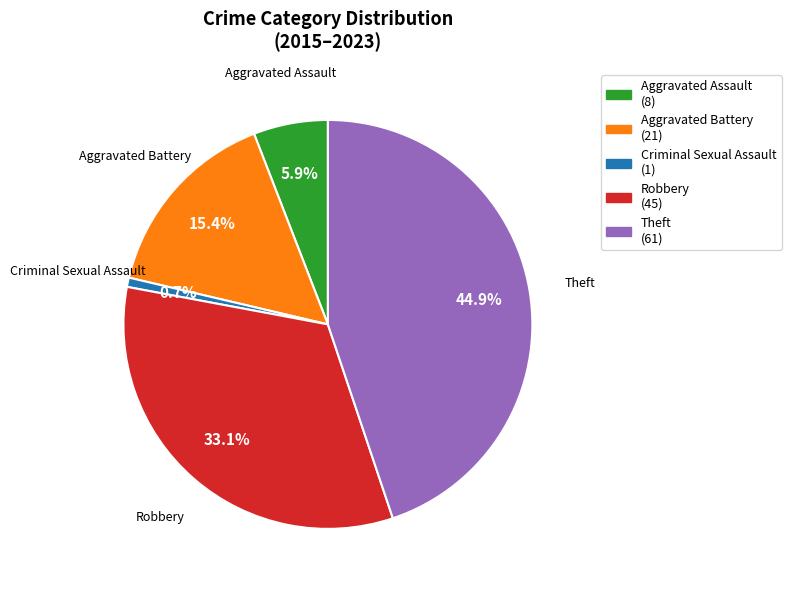

What percentage is NOT represented by Aggravated Assault?

94.1%